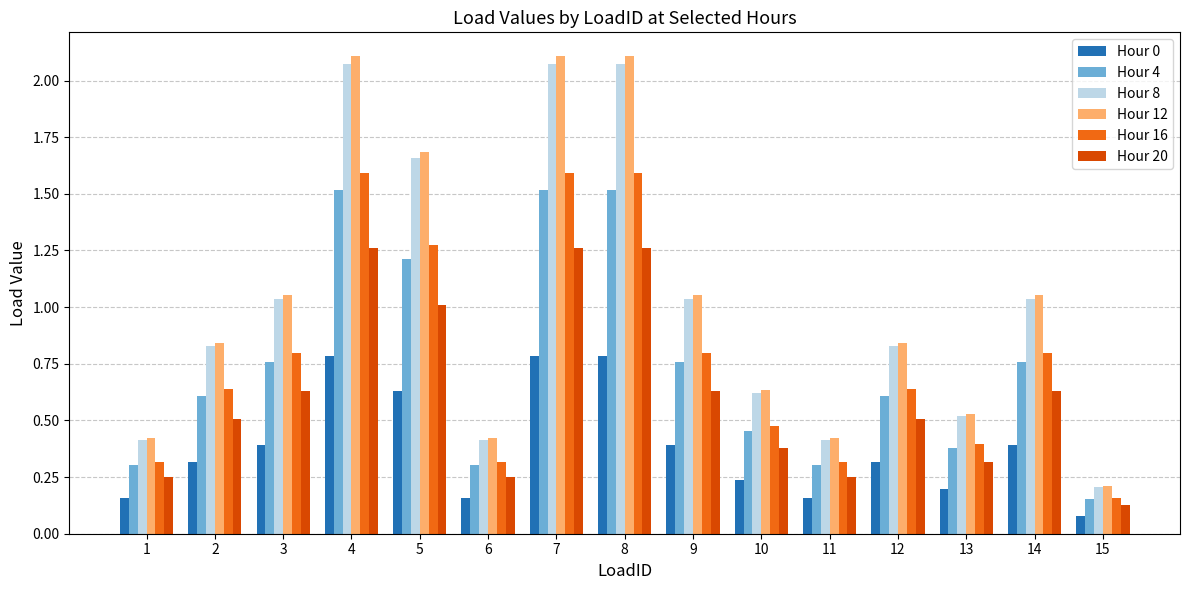

The value of Hour 8 at 10 is 0.6. True or false?

True